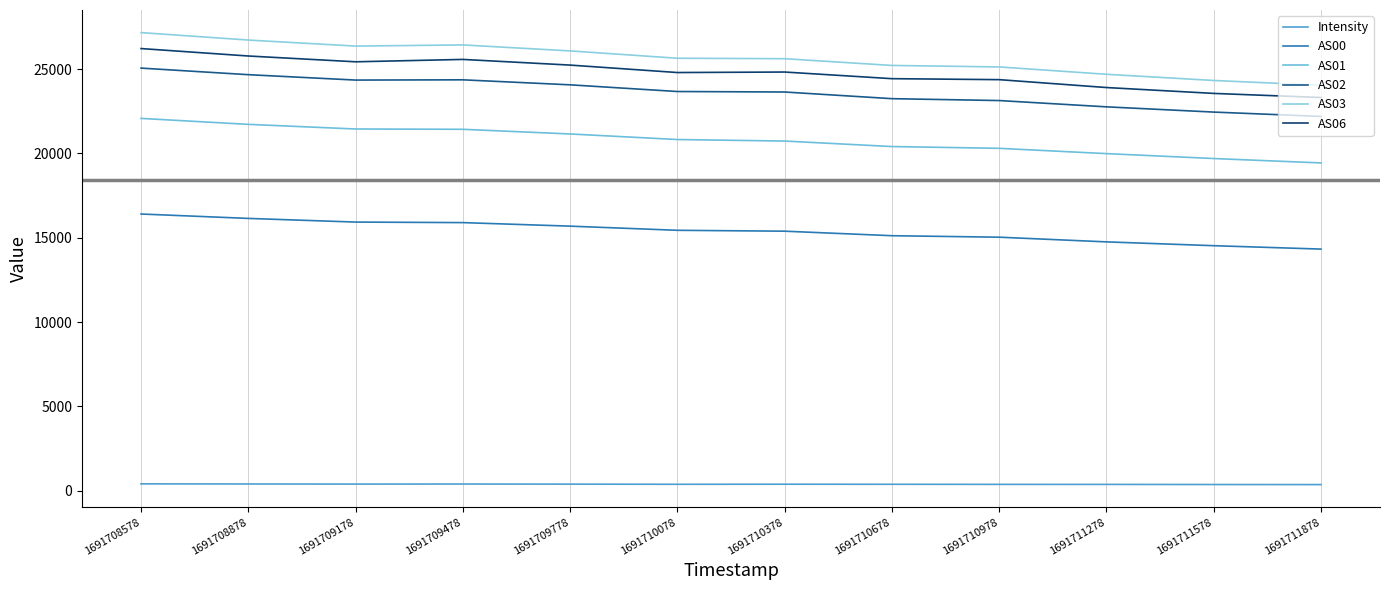

How many interior local peaks does the AS03 series have?

1